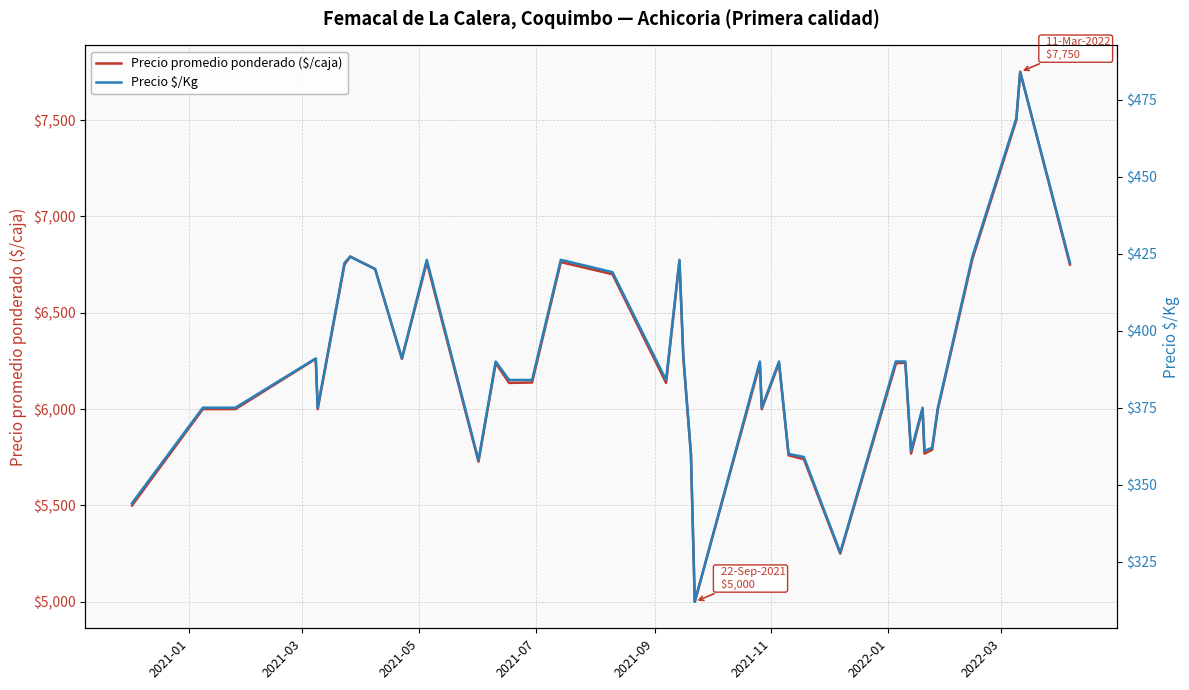

Reading left to right, list all the values displayed in this chart.

Precio promedio ponderado ($/caja): 5500	6000	6000	6000	6261	6000	6750	6792	6727	6261	6762	5727	6239	6136	6138	6763	6700	6136	6769	6269	5762	5000	6234	6000	6239	5760	5740	5250	6233	6239	6240	5769	6000	5769	5789	6000	6778	7500	7750	6750
Precio $/Kg: 344	375	375	375	391	375	422	424	420	391	423	358	390	384	384	423	419	384	423	392	360	312	390	375	390	360	359	328	390	390	390	361	375	361	362	375	424	469	484	422